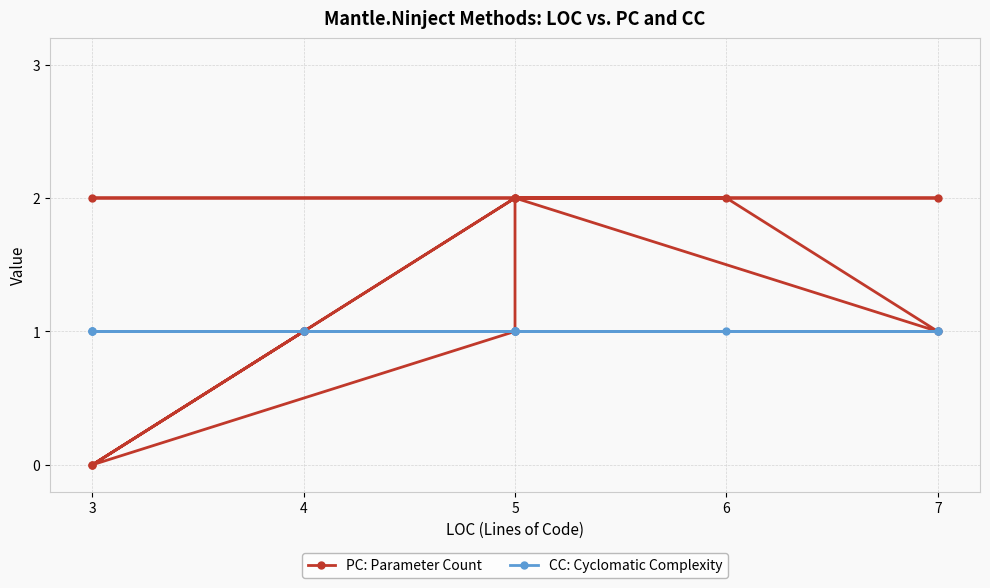

The value of CC: Cyclomatic Complexity at 5 is 1. True or false?

True